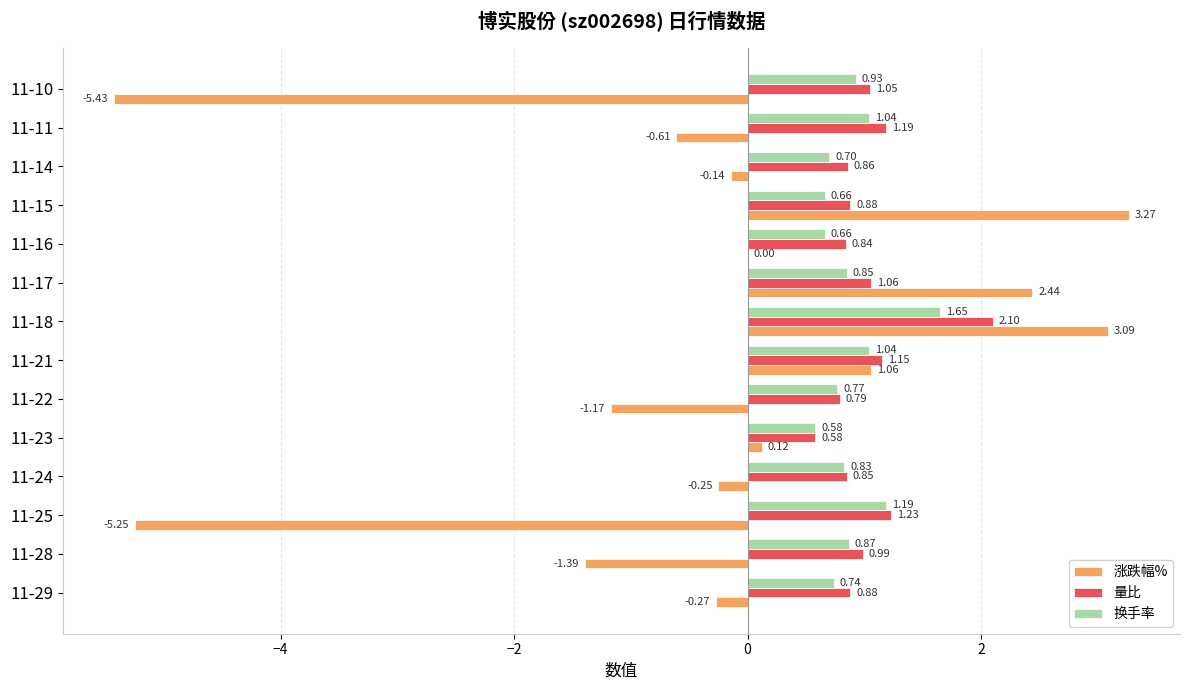

What is the sum of the 涨跌幅% values at 11-15 and 11-10?

-2.2